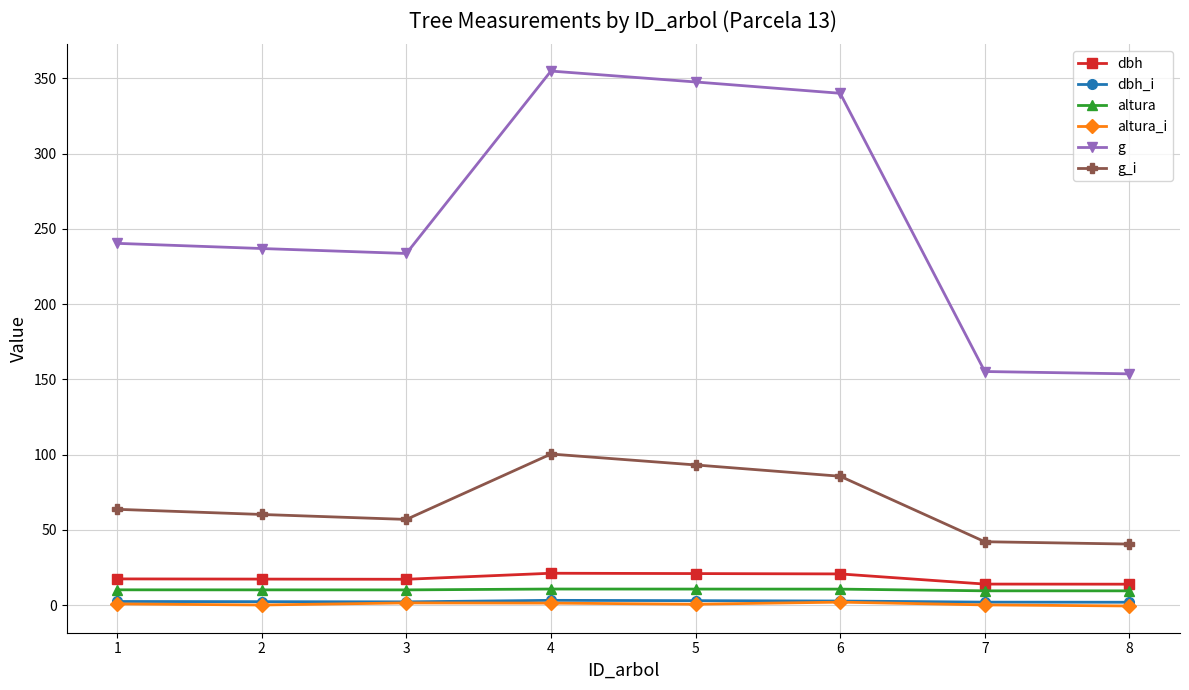

What are all the series names shown in the legend?

dbh, dbh_i, altura, altura_i, g, g_i